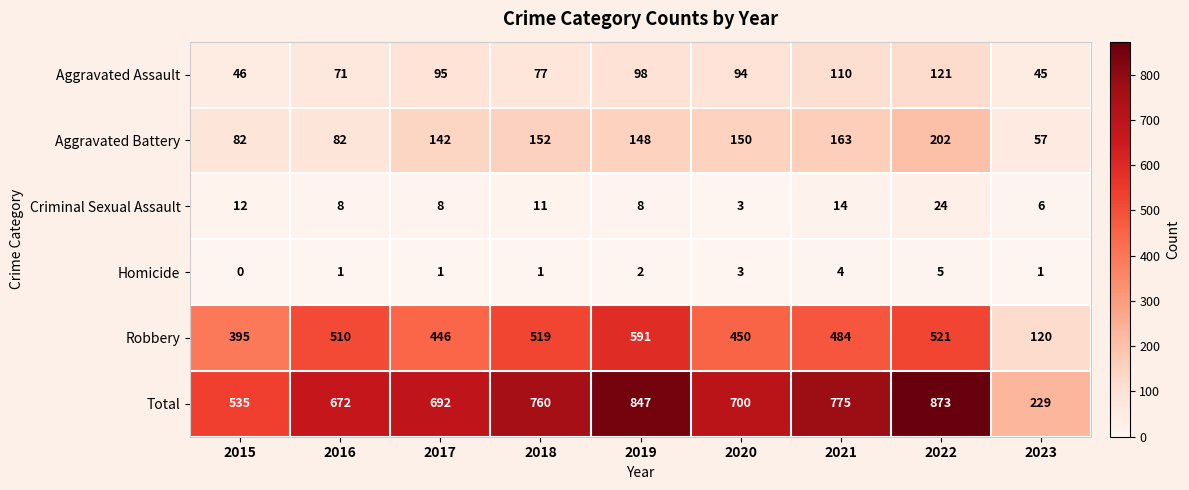

Which category has the highest value across all series?

2022